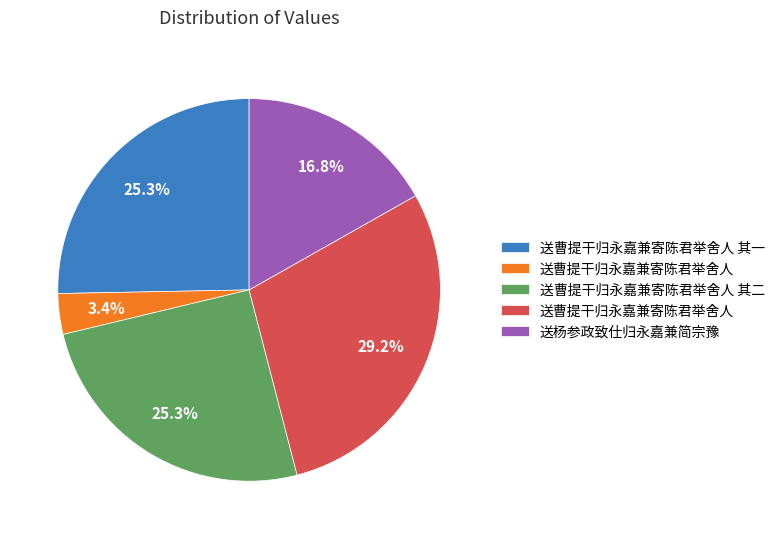

Does any single category account for the majority?

No